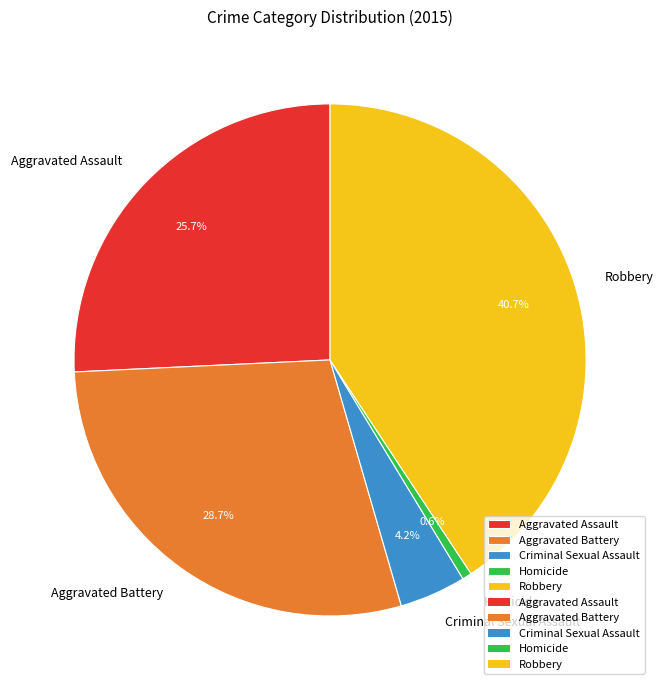

To the nearest percent, what portion does Criminal Sexual Assault represent?

4%